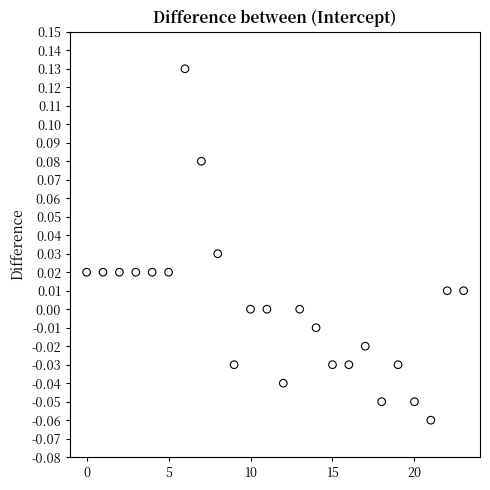

Count the number of points in this scatter plot.

24